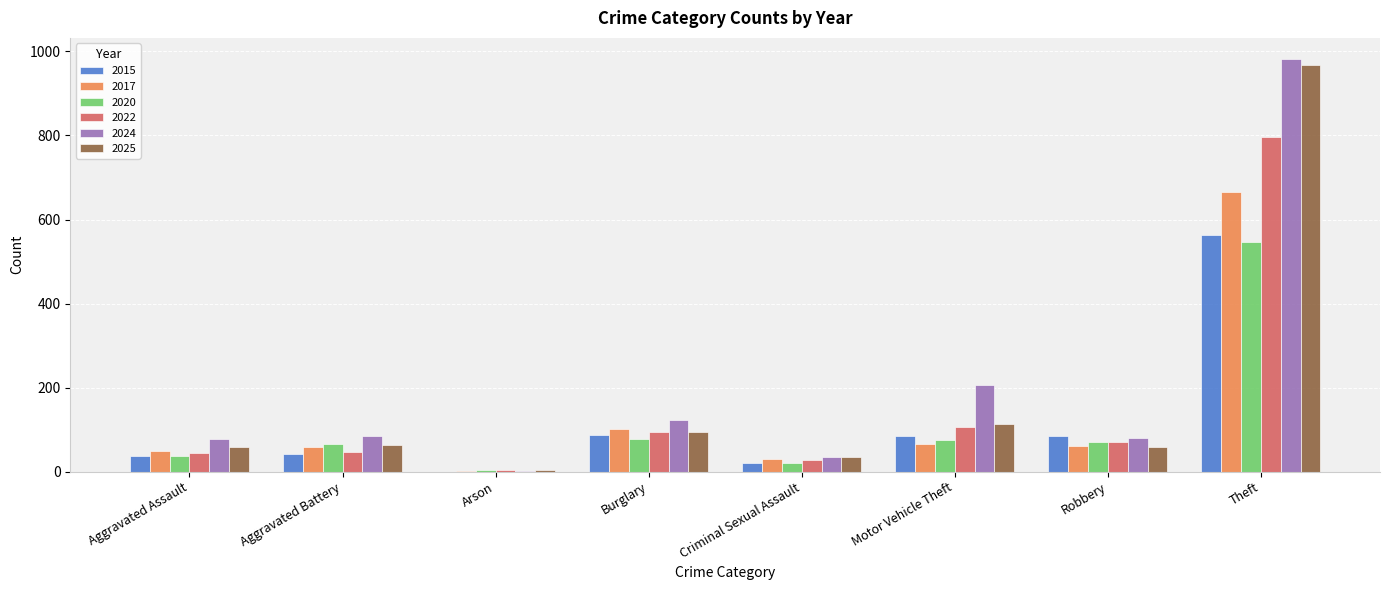

What value does the 2017 series have at Aggravated Battery, to the nearest 50?

50